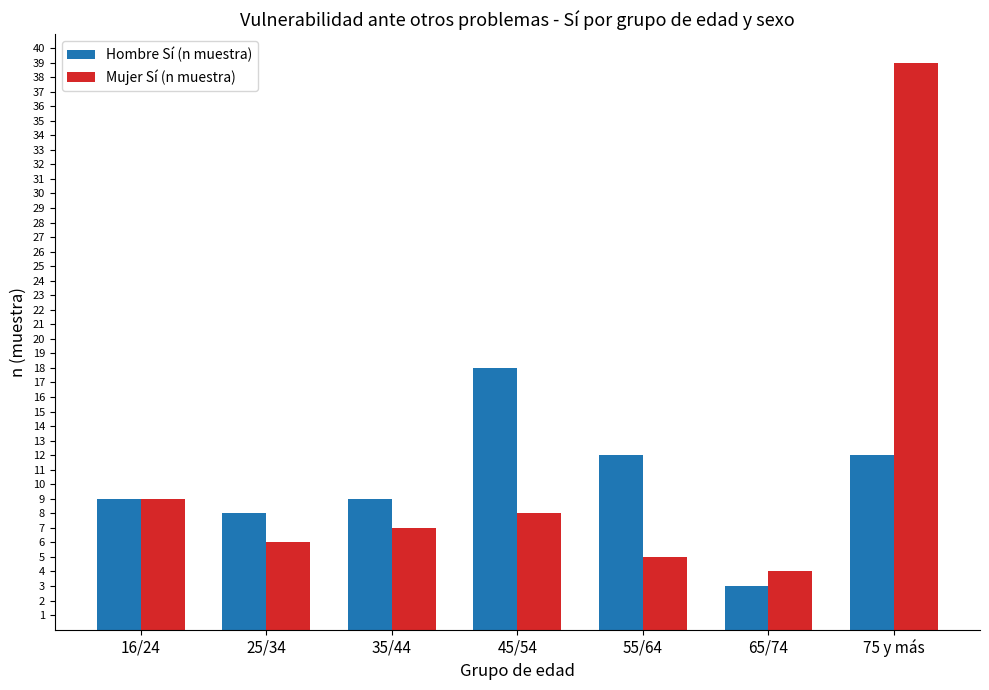

How many data points does each series have?

7